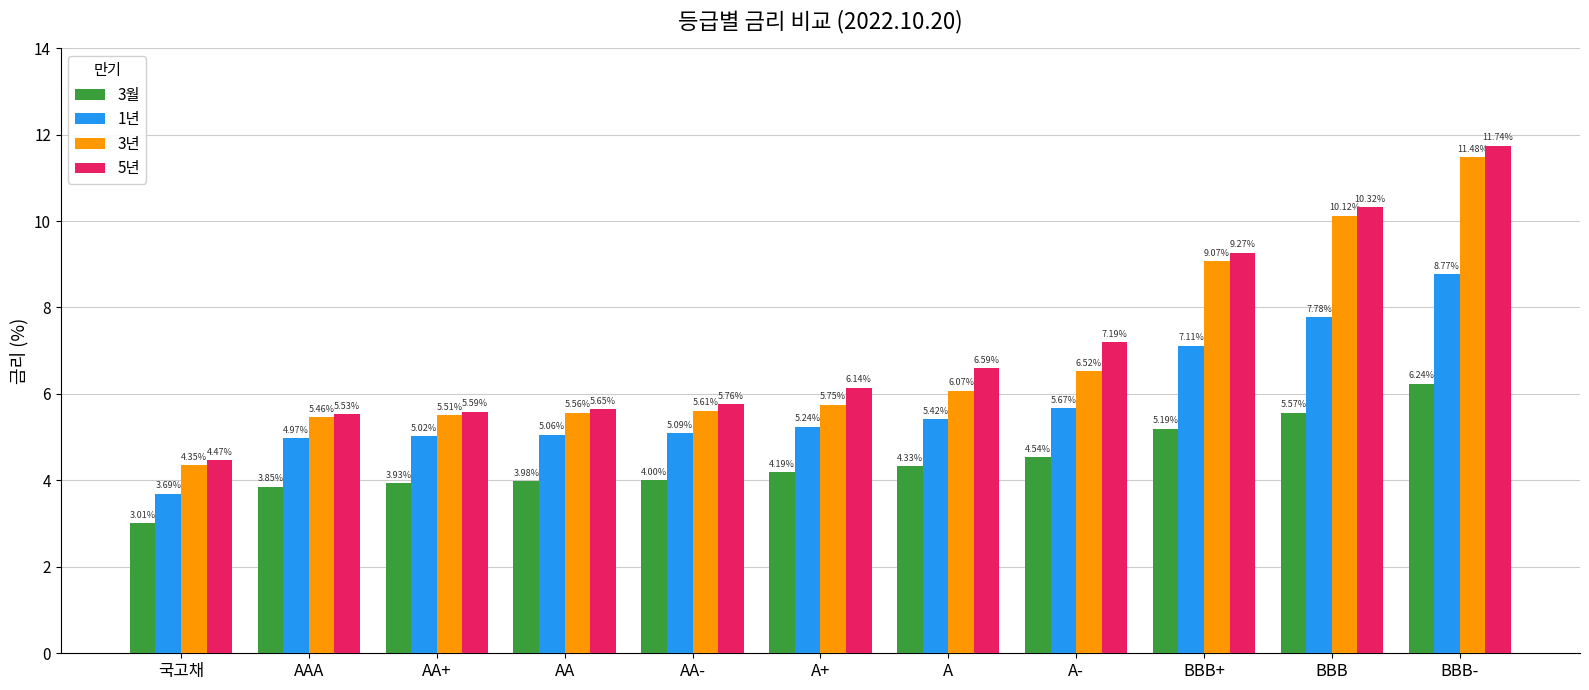

The value of 5년 at AA+ is 1.4. True or false?

False